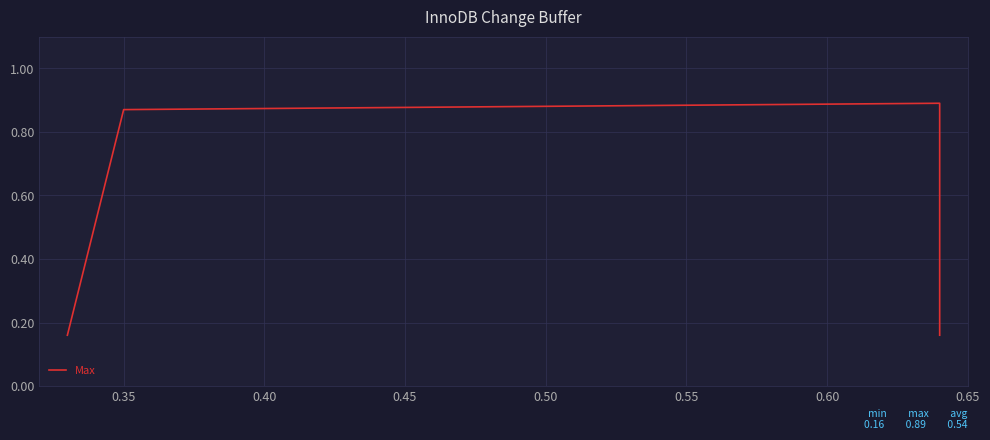

Which has a higher value, 0.35 or 0.40?

0.40